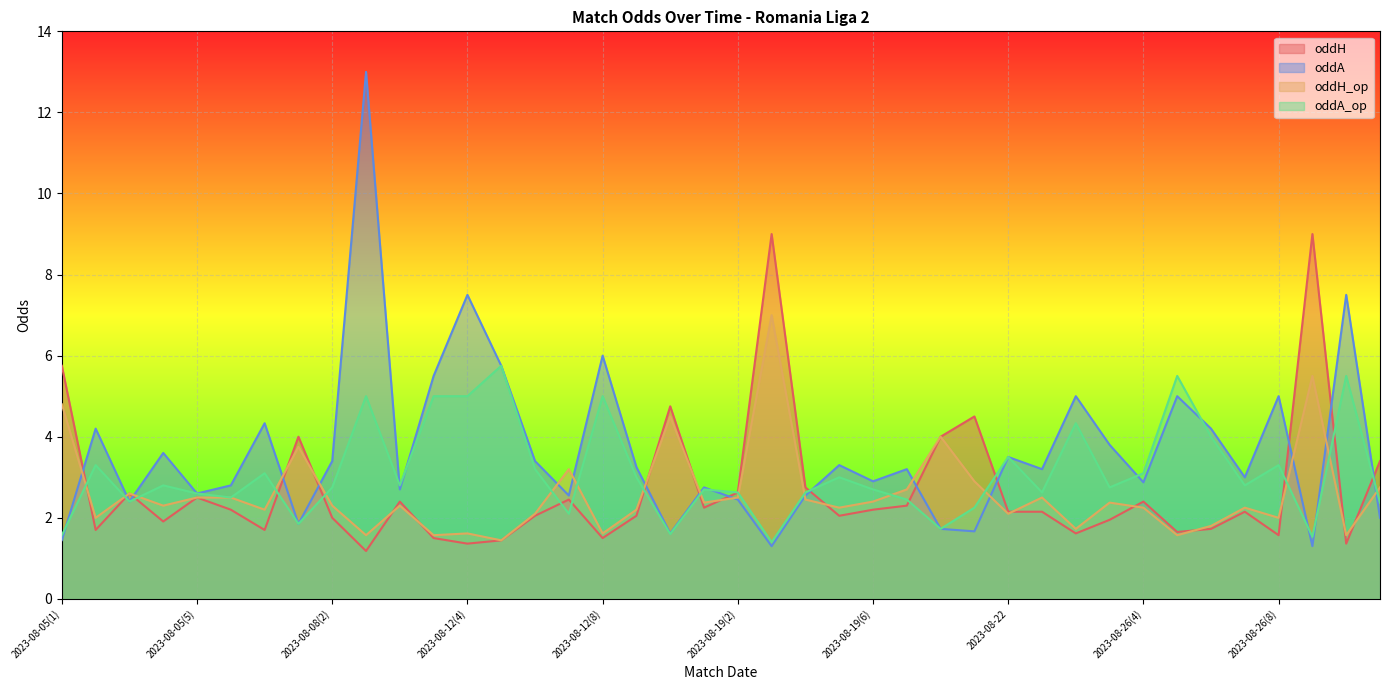

Is the value of oddA_op at 2023-08-05(6) greater than the value of oddH_op at 2023-08-08(1)?

No